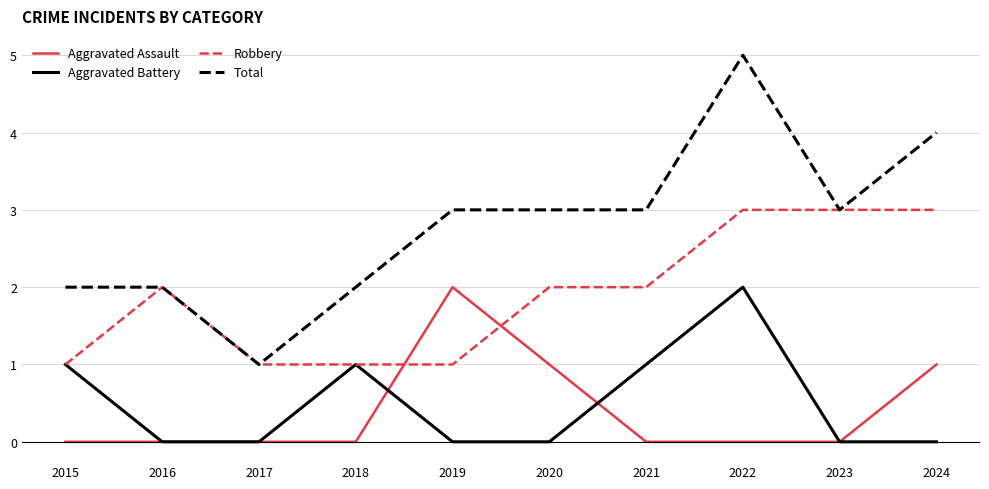

Count the number of data series in this chart.

4